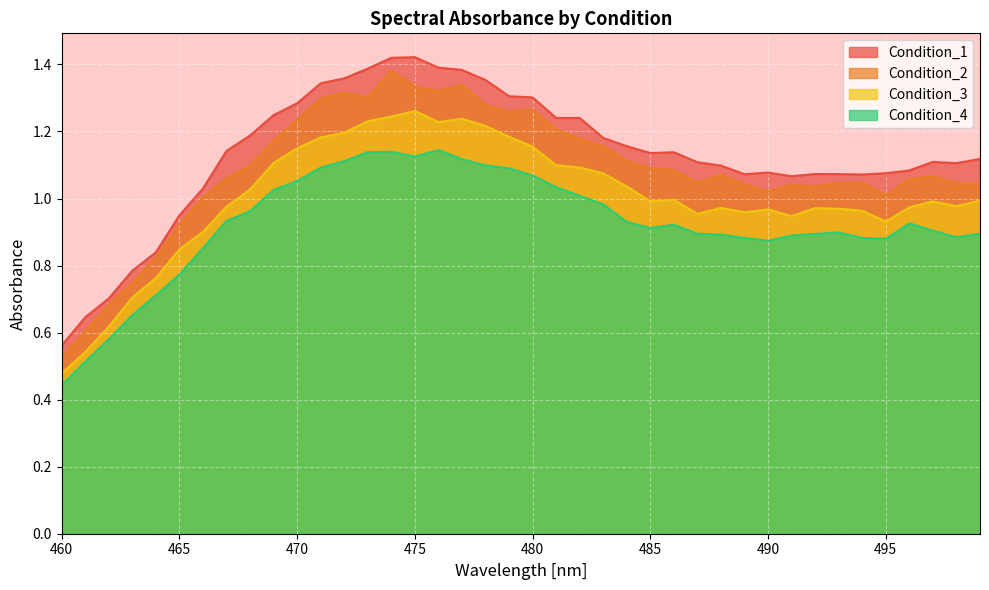

How many interior local peaks does the Condition_1 series have?

6